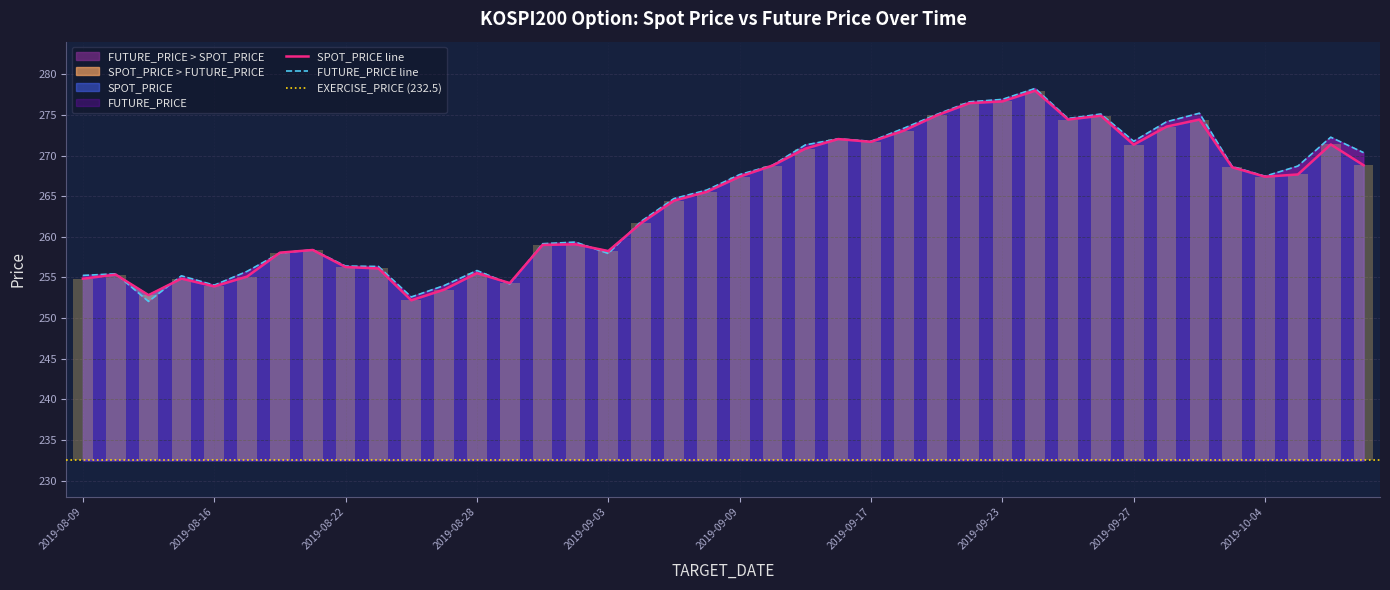

What is the total value across all series at 2019-08-26?

504.8